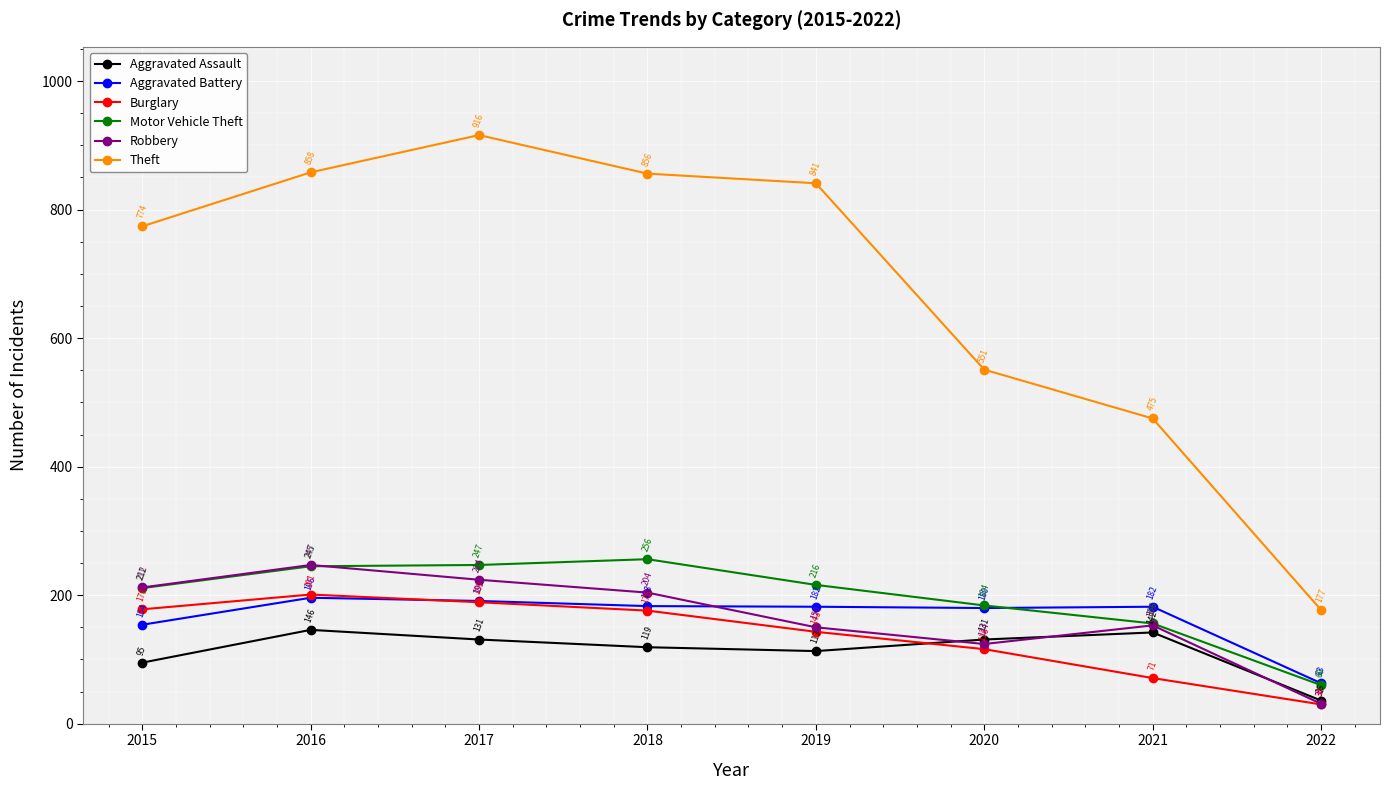

At which category is the sum across all series the highest?

2017